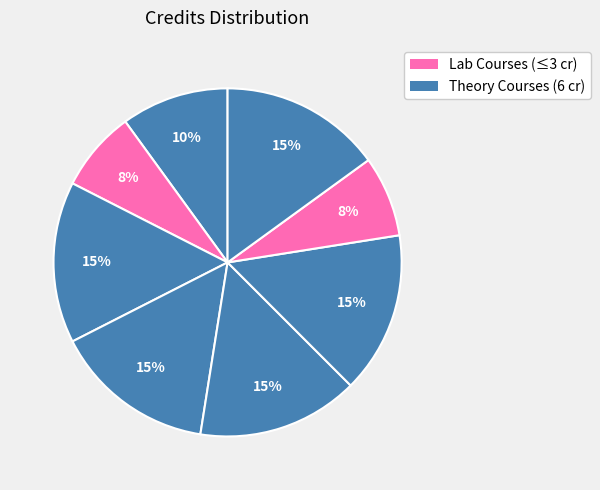

How many slices are in this pie chart?

8